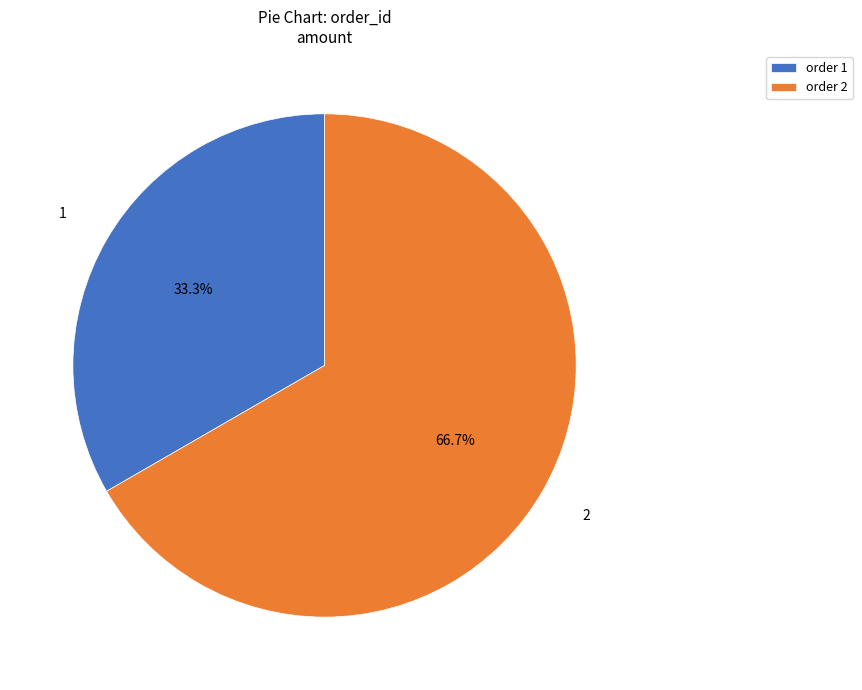

Approximately how many times larger is the value at order 2 compared to order 1?

2.0